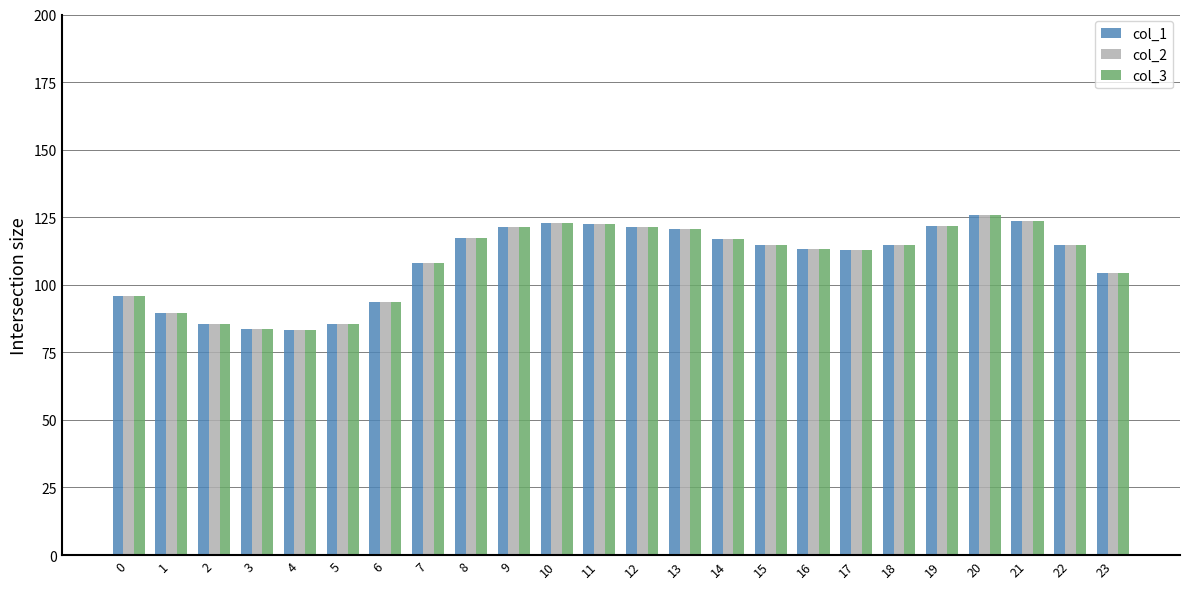

What is the average value of the col_3 series?

108.9